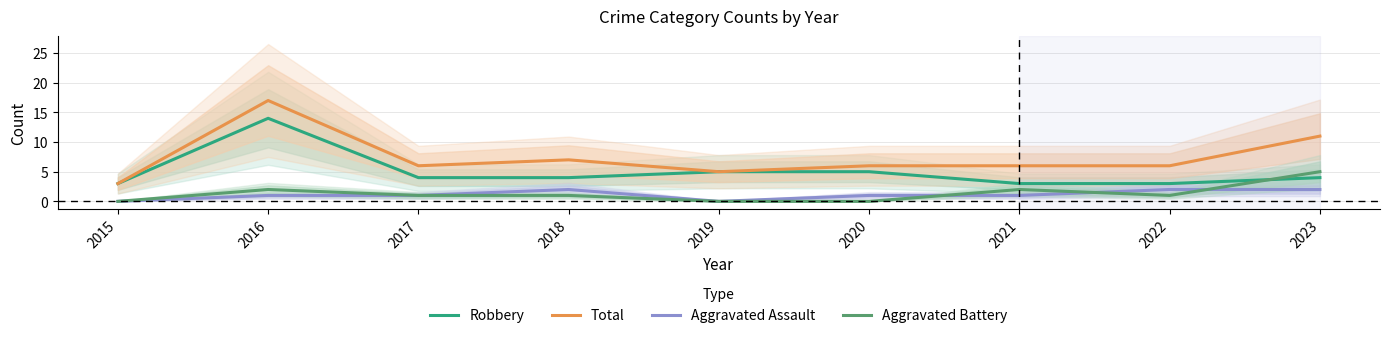

At which category is the sum across all series the highest?

2016